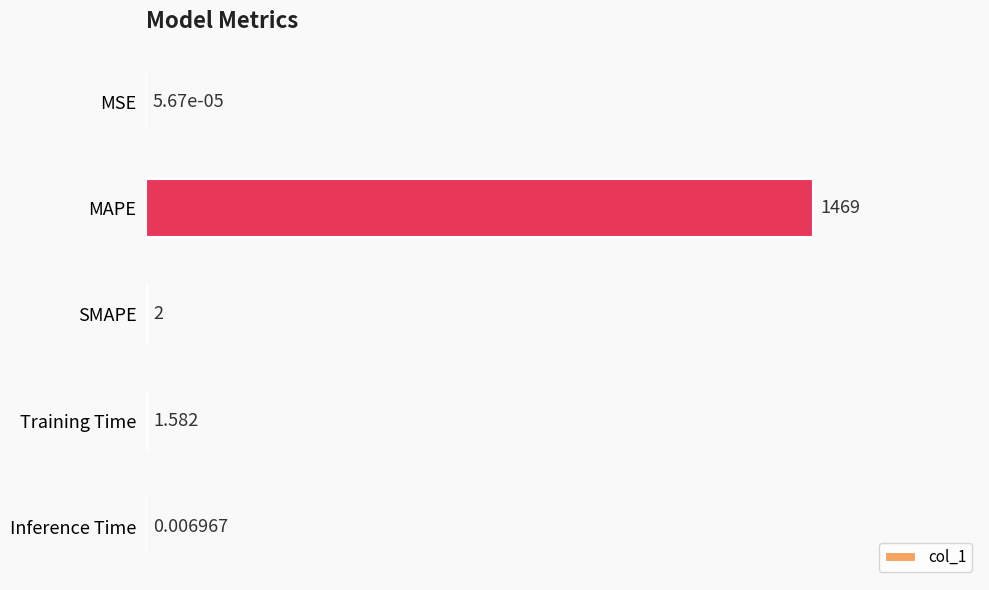

At which label is the value closest to 734?

SMAPE